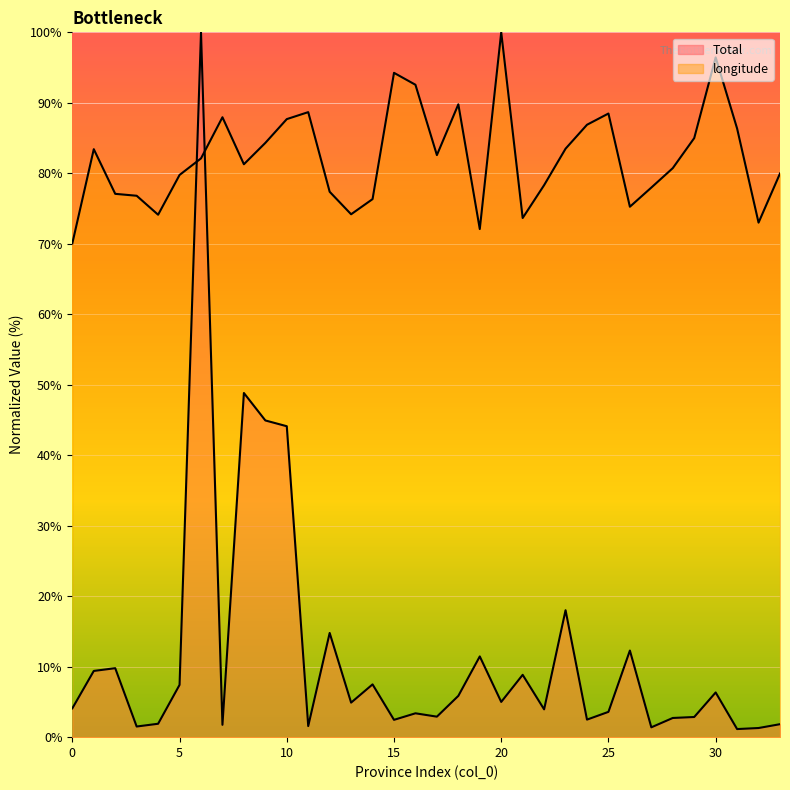

Which category has the lowest value in the Total series?

31